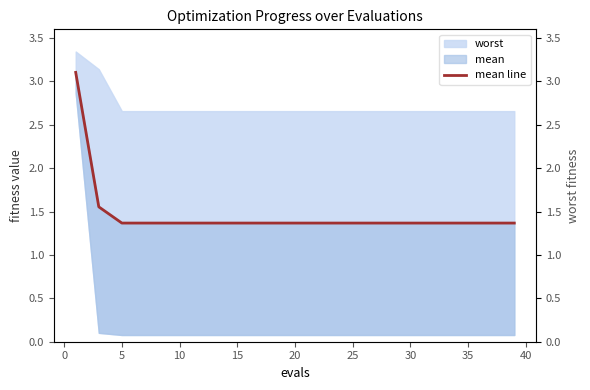

True or false: there are more than 2 points higher than both neighbors.

False